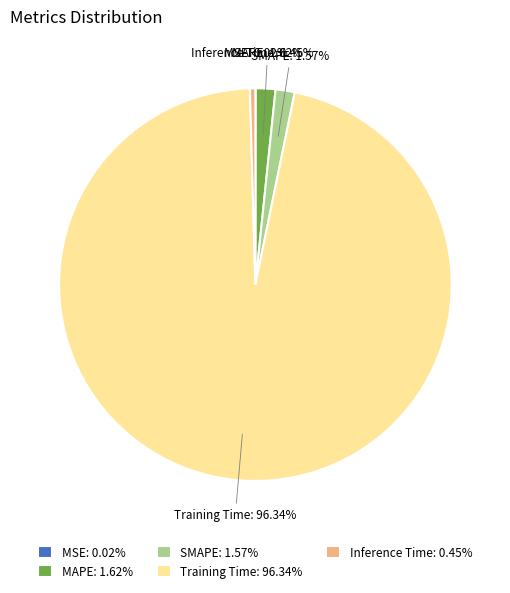

Which has a higher value, Inference Time: 0.45% or Training Time: 96.34%?

Training Time: 96.34%